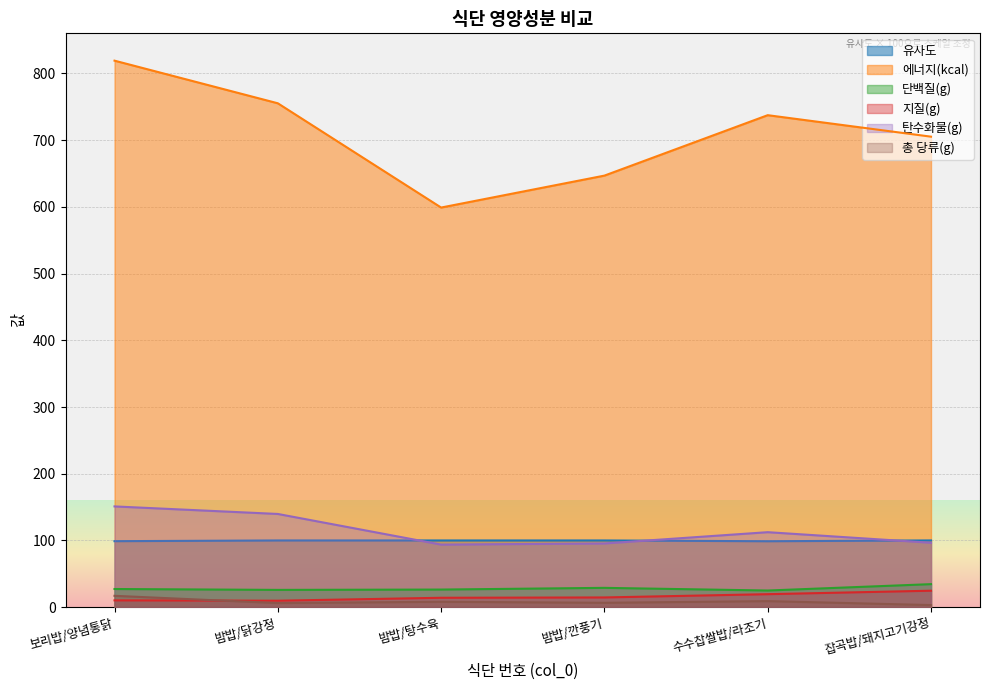

Count the number of categories in the chart.

6